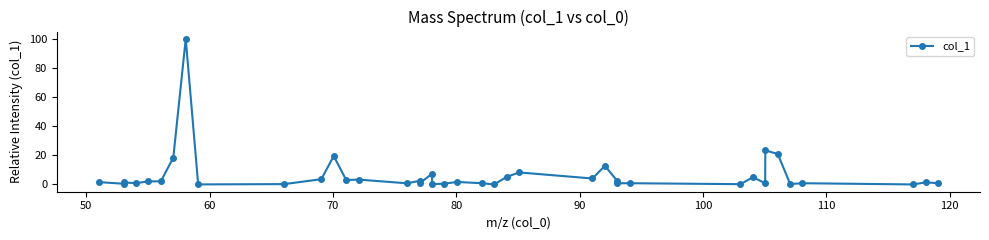

True or false: the data has more than 1 interior local peaks.

True